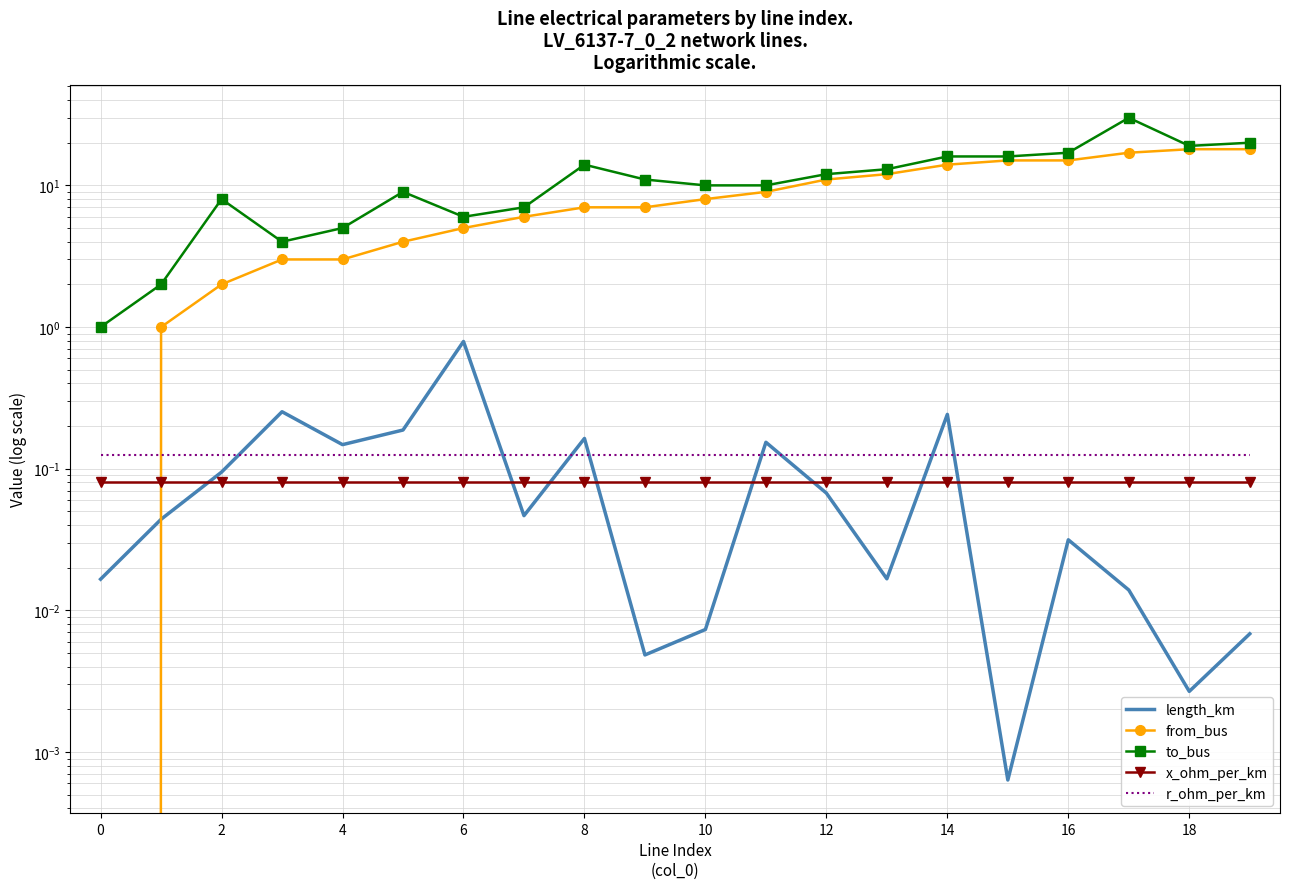

What is the label of the 19th point from the left?

18